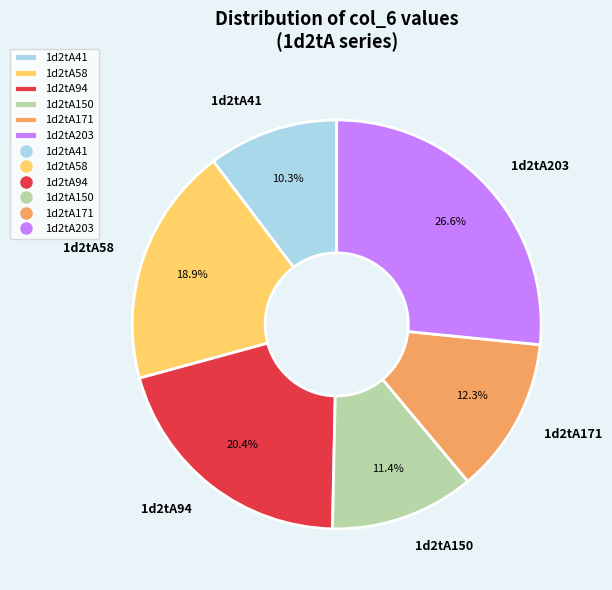

How many segments does this pie chart have?

6